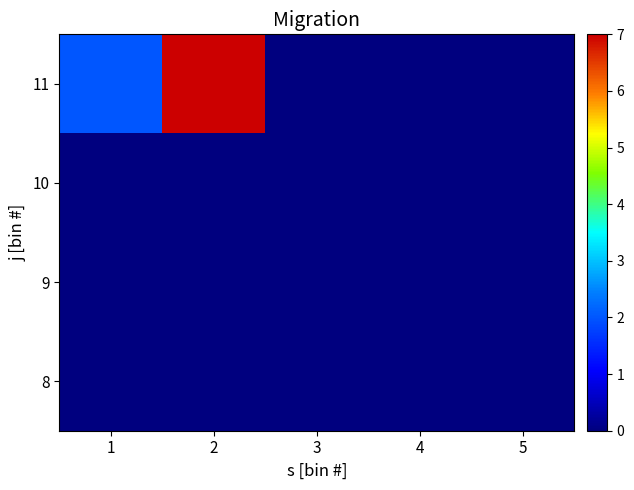

Rank the series at 5 from lowest to highest value.

8, 9, 10, 11